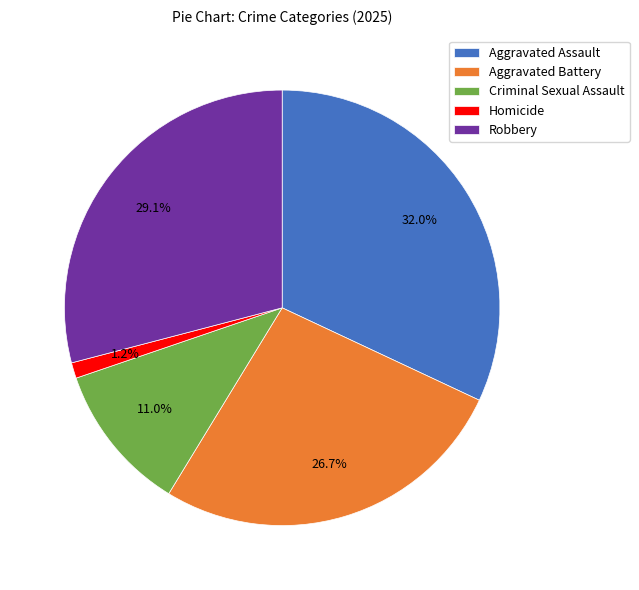

The Criminal Sexual Assault slice represents 11% of the pie. True or false?

True